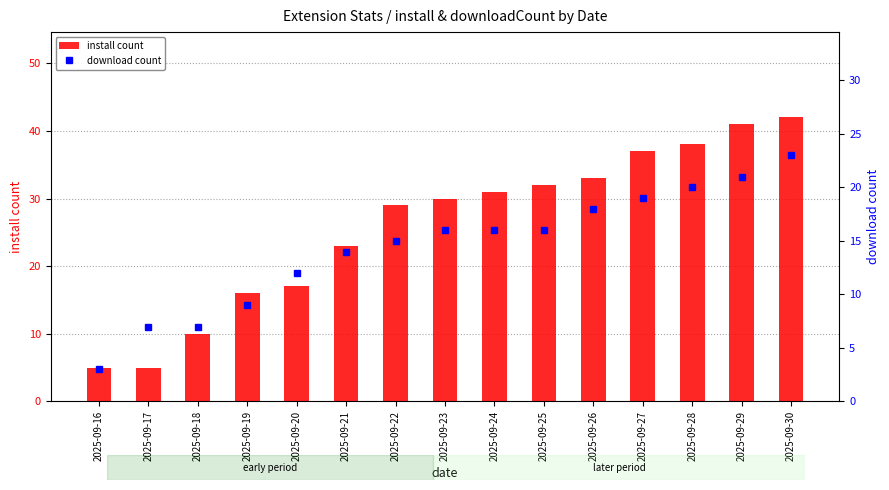

Where is download count nearest to the value 13?

2025-09-20